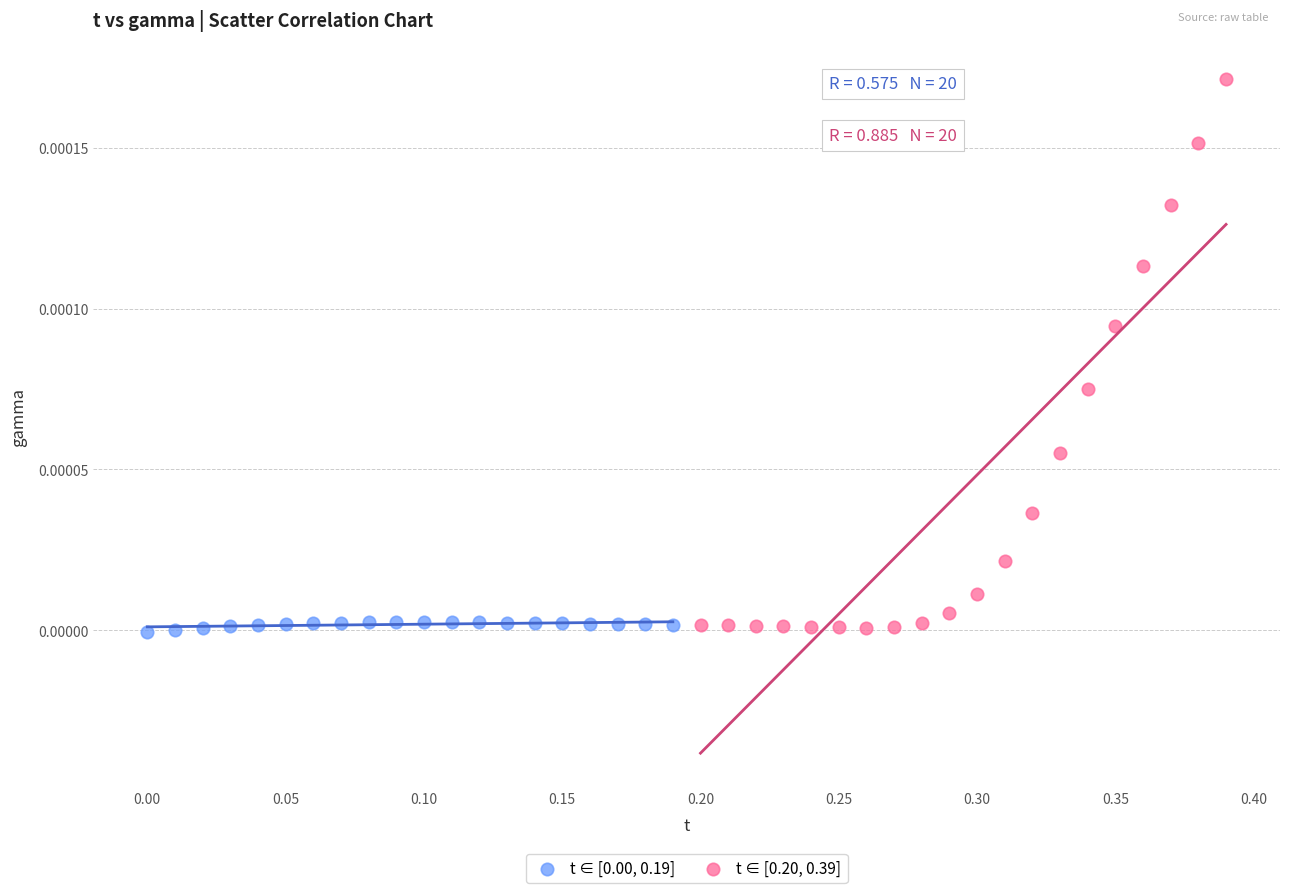

What are all the series names shown in the legend?

t ∈ [0.00, 0.19], t ∈ [0.20, 0.39]